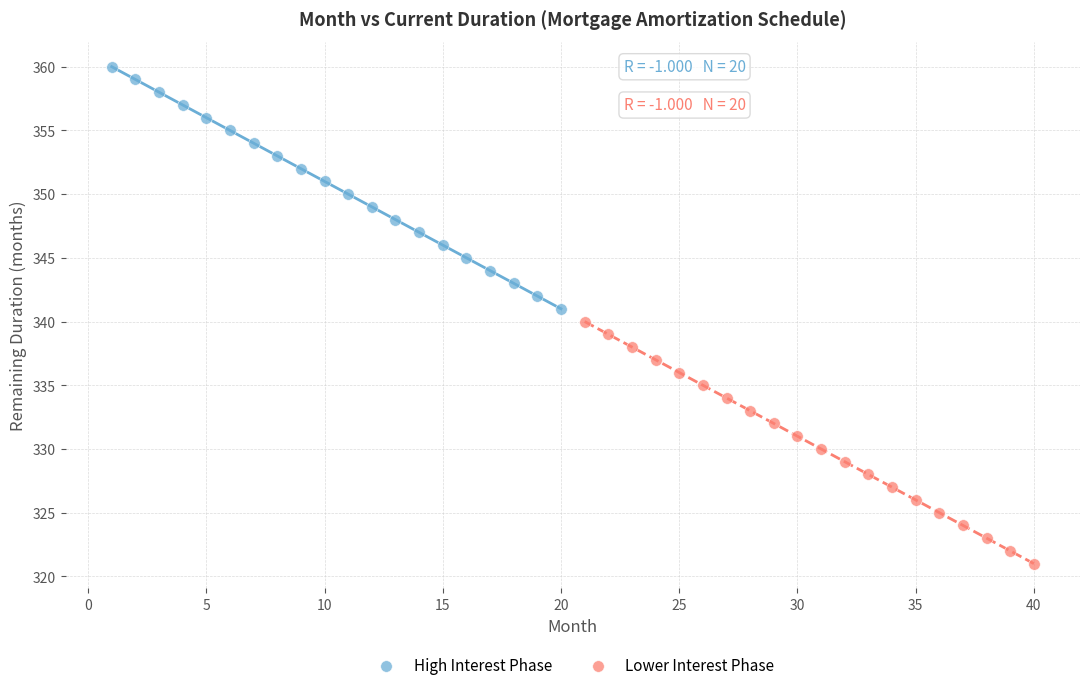

Which series contains the lowest Y value?

Lower Interest Phase